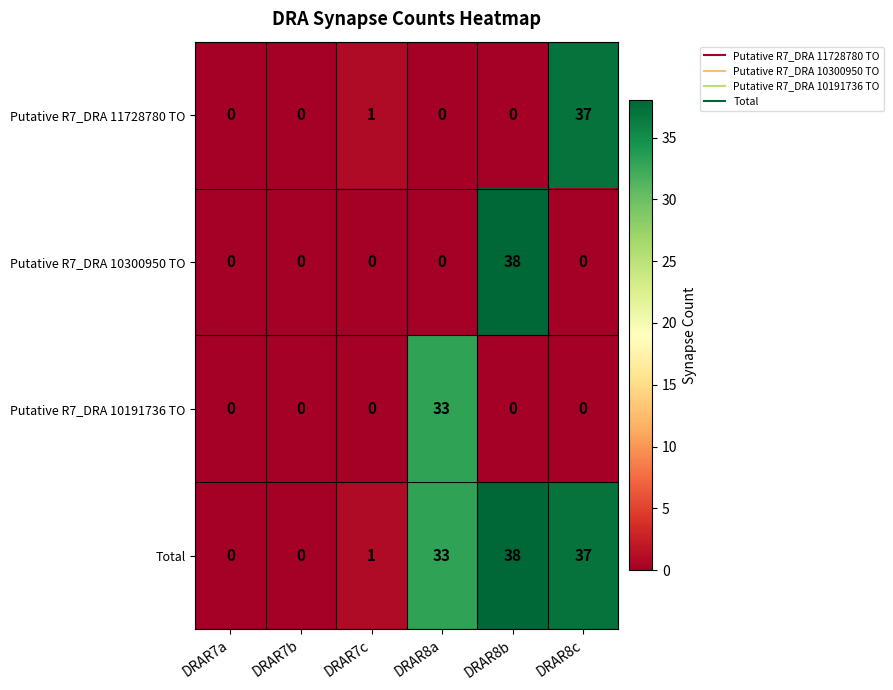

What is the approximate value of Putative R7_DRA 10191736 TO at DRAR8a, to the nearest 10?

30